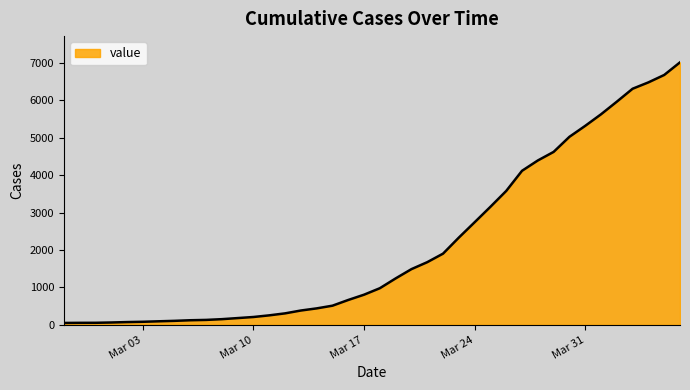

What is the maximum value shown in the chart?

7014